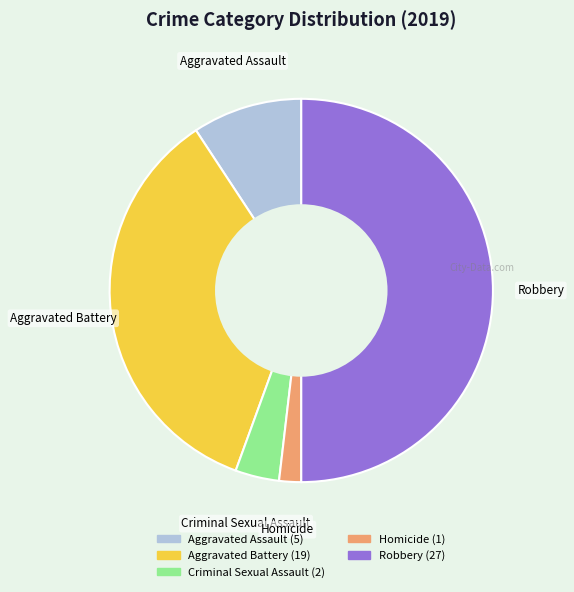

Approximately how many times larger is the value at Homicide compared to Criminal Sexual Assault?

0.5